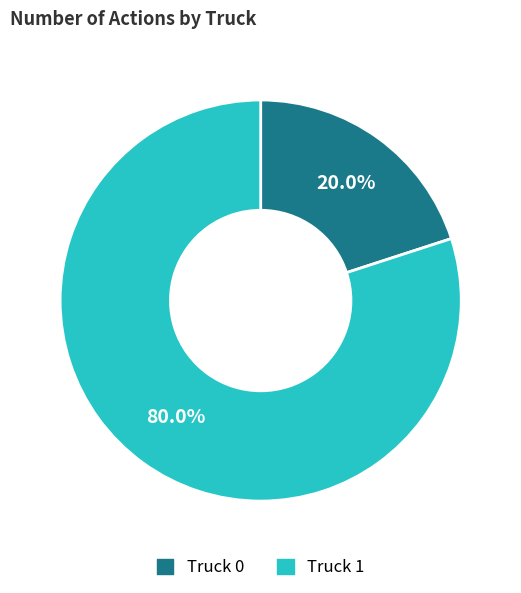

Which category has the biggest portion of the pie?

Truck 1